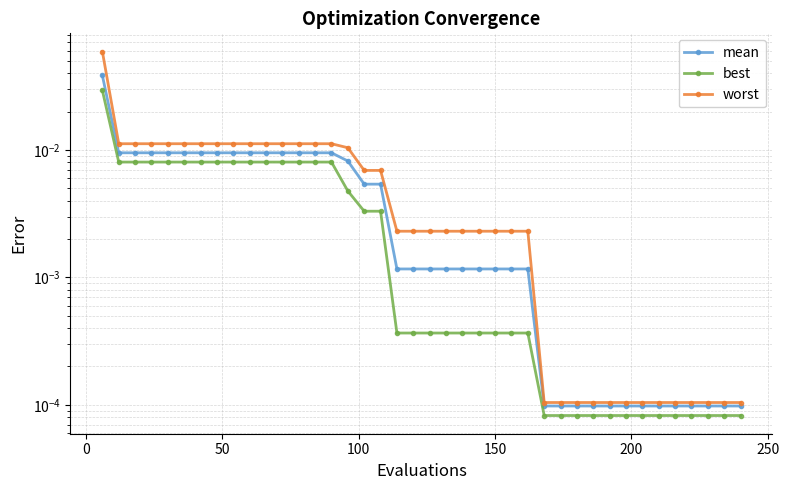

True or false: mean has more than 0 interior local peaks.

False